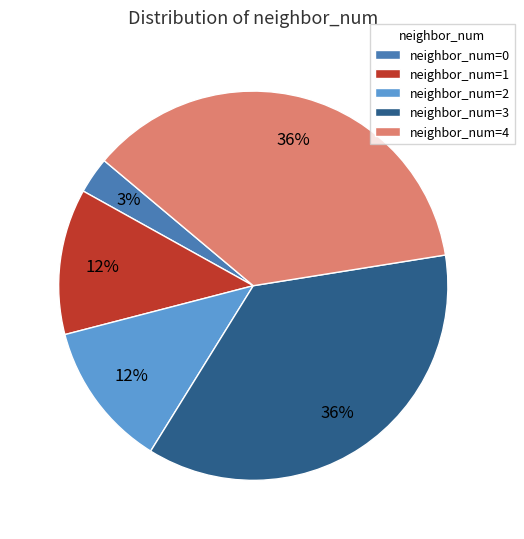

The neighbor_num=1 slice represents 12% of the pie. True or false?

True